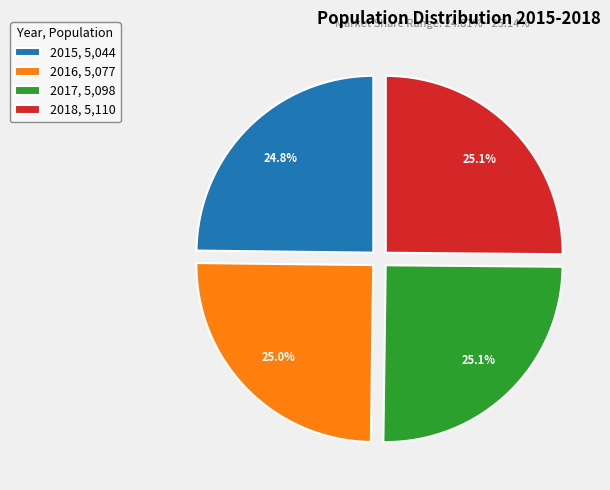

Does any single category account for the majority?

No